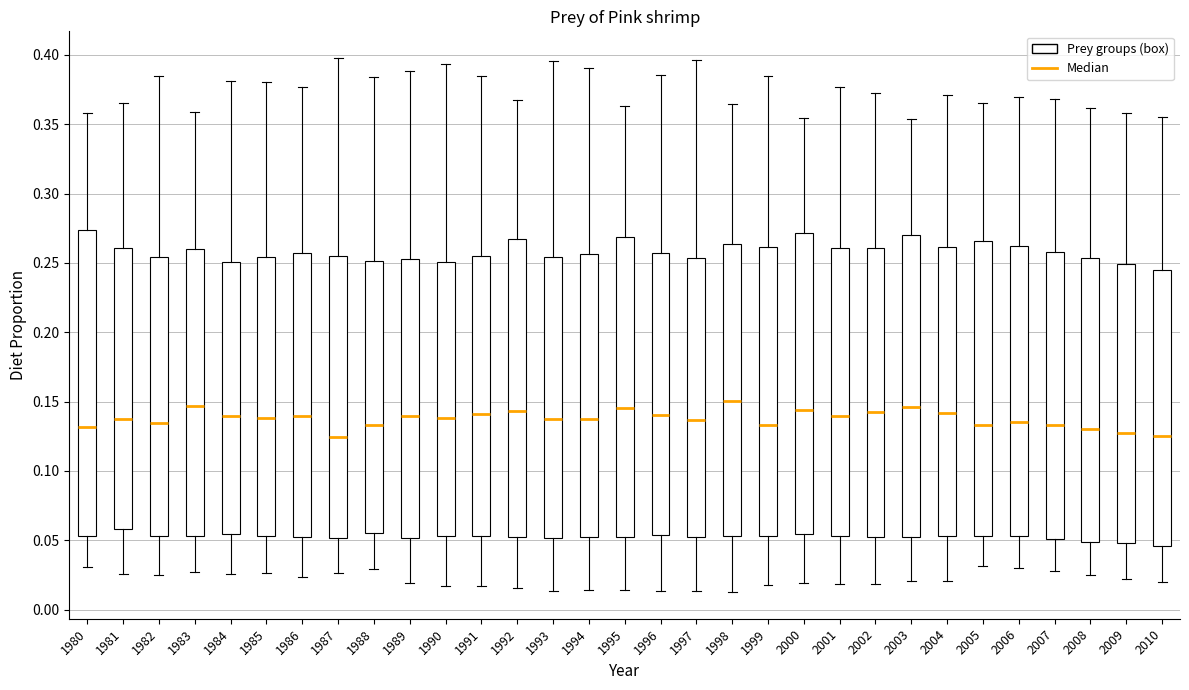

Reading left to right, read every box against the y-axis: the position of its median line, the range the box covers, and the ends of its whiskers. The values are not printed on the chart, so give them approximately, as read against the axis.

1980: median 0.130, box 0.055 to 0.275, whiskers 0.030 to 0.360
1981: median 0.140, box 0.060 to 0.260, whiskers 0.025 to 0.365
1982: median 0.135, box 0.055 to 0.255, whiskers 0.025 to 0.385
1983: median 0.145, box 0.055 to 0.260, whiskers 0.025 to 0.360
1984: median 0.140, box 0.055 to 0.250, whiskers 0.025 to 0.380
1985: median 0.140, box 0.055 to 0.255, whiskers 0.025 to 0.380
1986: median 0.140, box 0.055 to 0.255, whiskers 0.025 to 0.375
1987: median 0.125, box 0.050 to 0.255, whiskers 0.025 to 0.400
1988: median 0.135, box 0.055 to 0.250, whiskers 0.030 to 0.385
1989: median 0.140, box 0.050 to 0.255, whiskers 0.020 to 0.390
1990: median 0.140, box 0.055 to 0.250, whiskers 0.015 to 0.395
1991: median 0.140, box 0.055 to 0.255, whiskers 0.015 to 0.385
1992: median 0.145, box 0.050 to 0.265, whiskers 0.015 to 0.365
1993: median 0.140, box 0.050 to 0.255, whiskers 0.015 to 0.395
1994: median 0.135, box 0.055 to 0.255, whiskers 0.015 to 0.390
1995: median 0.145, box 0.050 to 0.270, whiskers 0.015 to 0.365
1996: median 0.140, box 0.055 to 0.255, whiskers 0.015 to 0.385
1997: median 0.135, box 0.050 to 0.255, whiskers 0.015 to 0.395
1998: median 0.150, box 0.055 to 0.265, whiskers 0.015 to 0.365
1999: median 0.135, box 0.055 to 0.260, whiskers 0.020 to 0.385
2000: median 0.145, box 0.055 to 0.270, whiskers 0.020 to 0.355
2001: median 0.140, box 0.055 to 0.260, whiskers 0.020 to 0.375
2002: median 0.140, box 0.055 to 0.260, whiskers 0.020 to 0.375
2003: median 0.145, box 0.055 to 0.270, whiskers 0.020 to 0.355
2004: median 0.140, box 0.055 to 0.260, whiskers 0.020 to 0.370
2005: median 0.135, box 0.055 to 0.265, whiskers 0.030 to 0.365
2006: median 0.135, box 0.055 to 0.265, whiskers 0.030 to 0.370
2007: median 0.135, box 0.050 to 0.260, whiskers 0.030 to 0.370
2008: median 0.130, box 0.050 to 0.255, whiskers 0.025 to 0.360
2009: median 0.130, box 0.050 to 0.250, whiskers 0.020 to 0.360
2010: median 0.125, box 0.045 to 0.245, whiskers 0.020 to 0.355